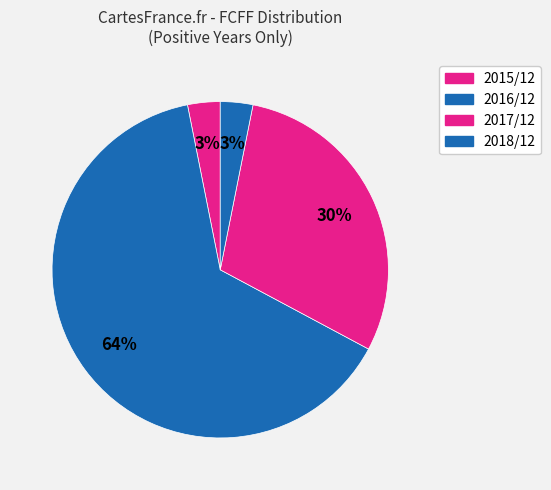

How many slices are in this pie chart?

4